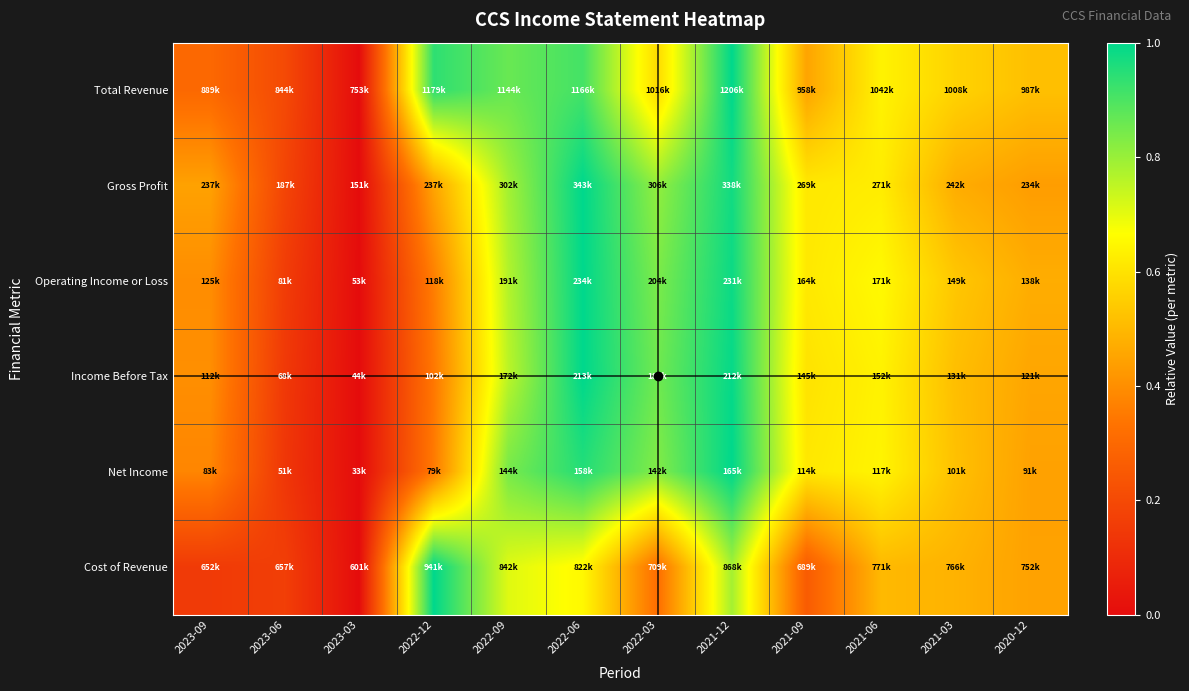

Which category has the lowest value across all series?

2023-03